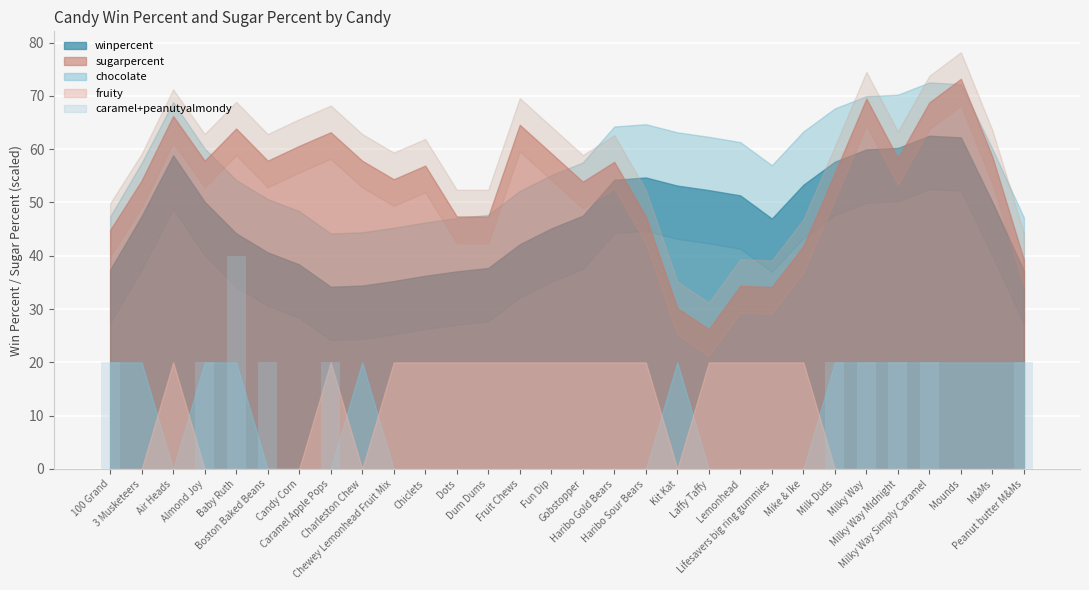

What is the greatest value displayed?

40